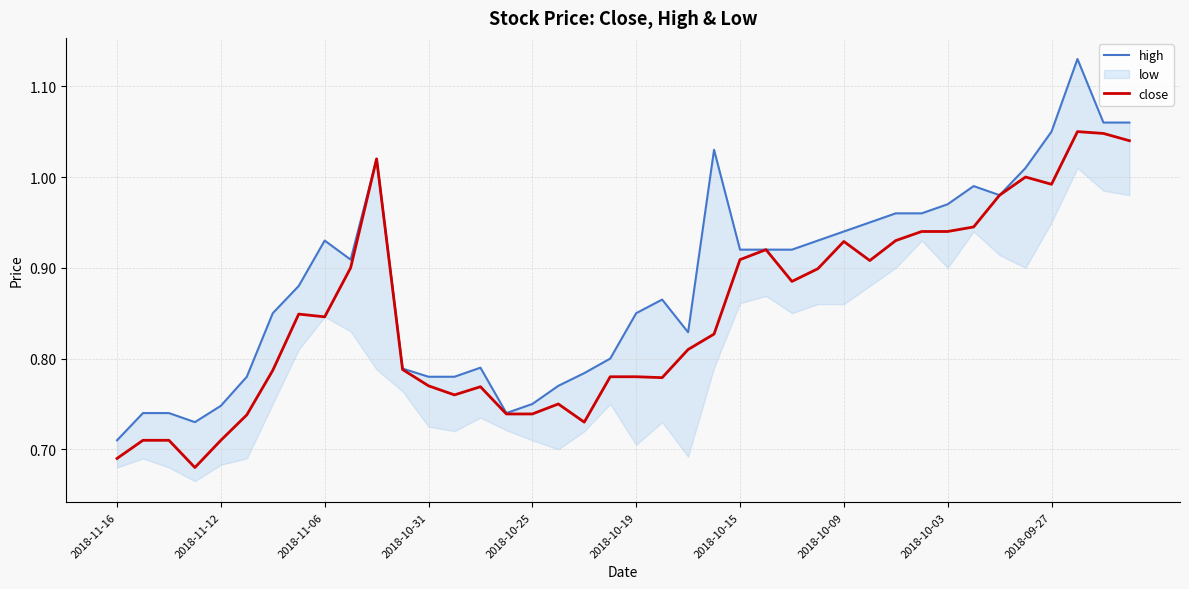

Is it true that close equals 1.3 at 22?

False